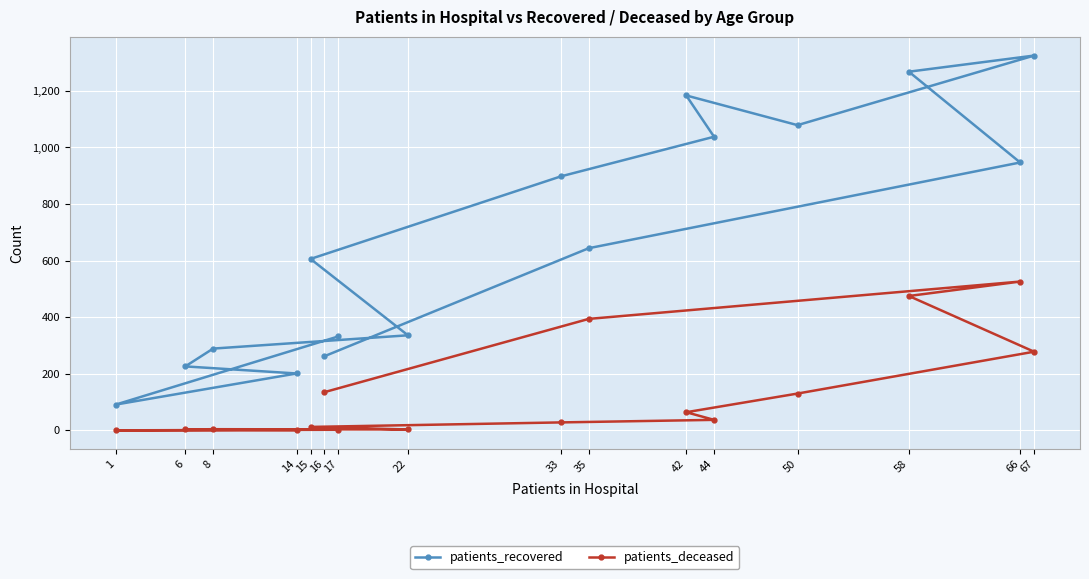

What is the value of the patients_deceased point at the 14th from the left?

475